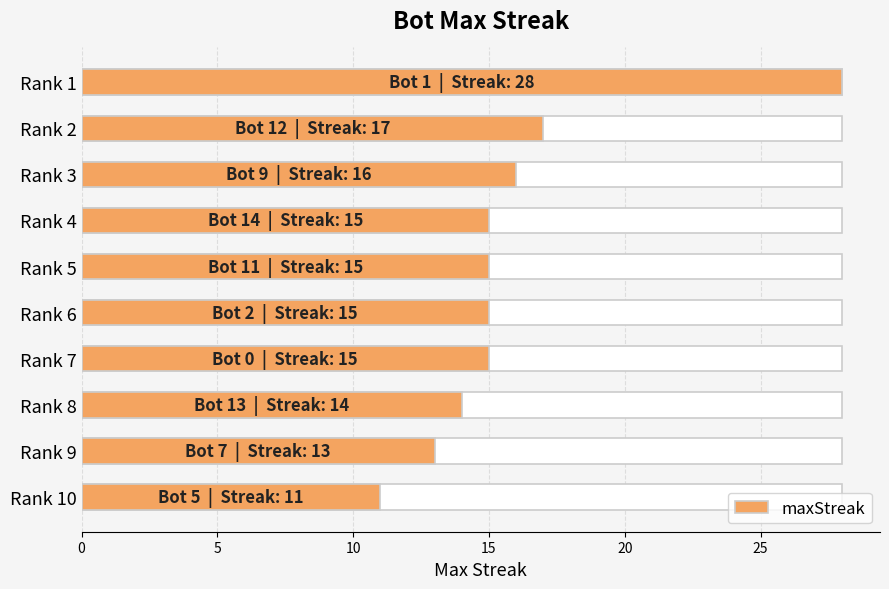

The chart shows a value of 19 at Rank 9. True or false?

False